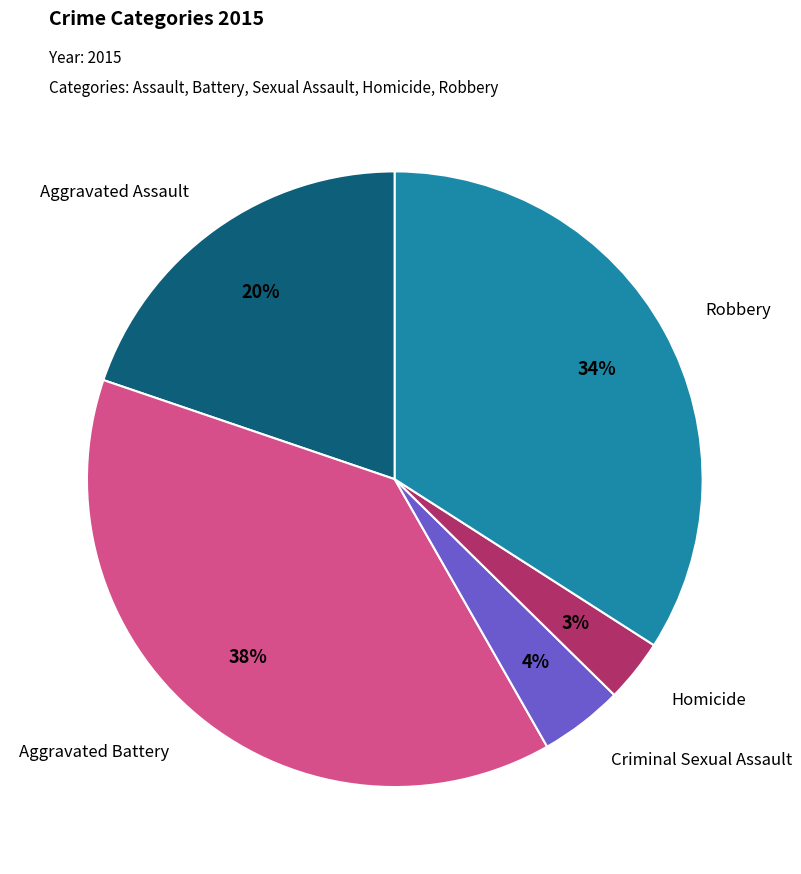

The Criminal Sexual Assault slice represents 4% of the pie. True or false?

True